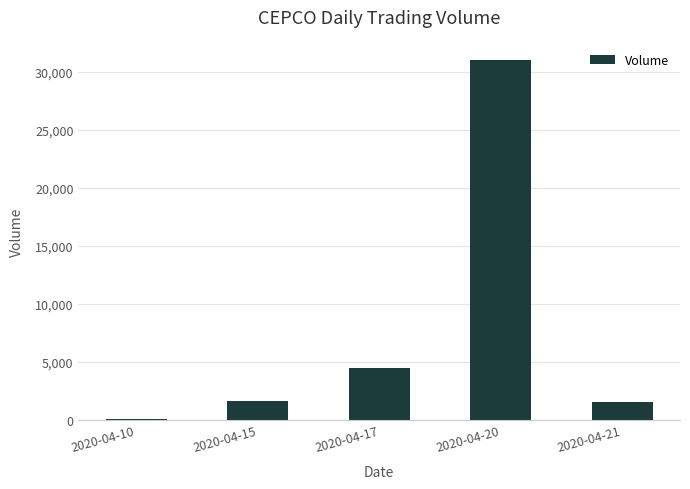

What is the difference between the maximum and minimum values?

30900